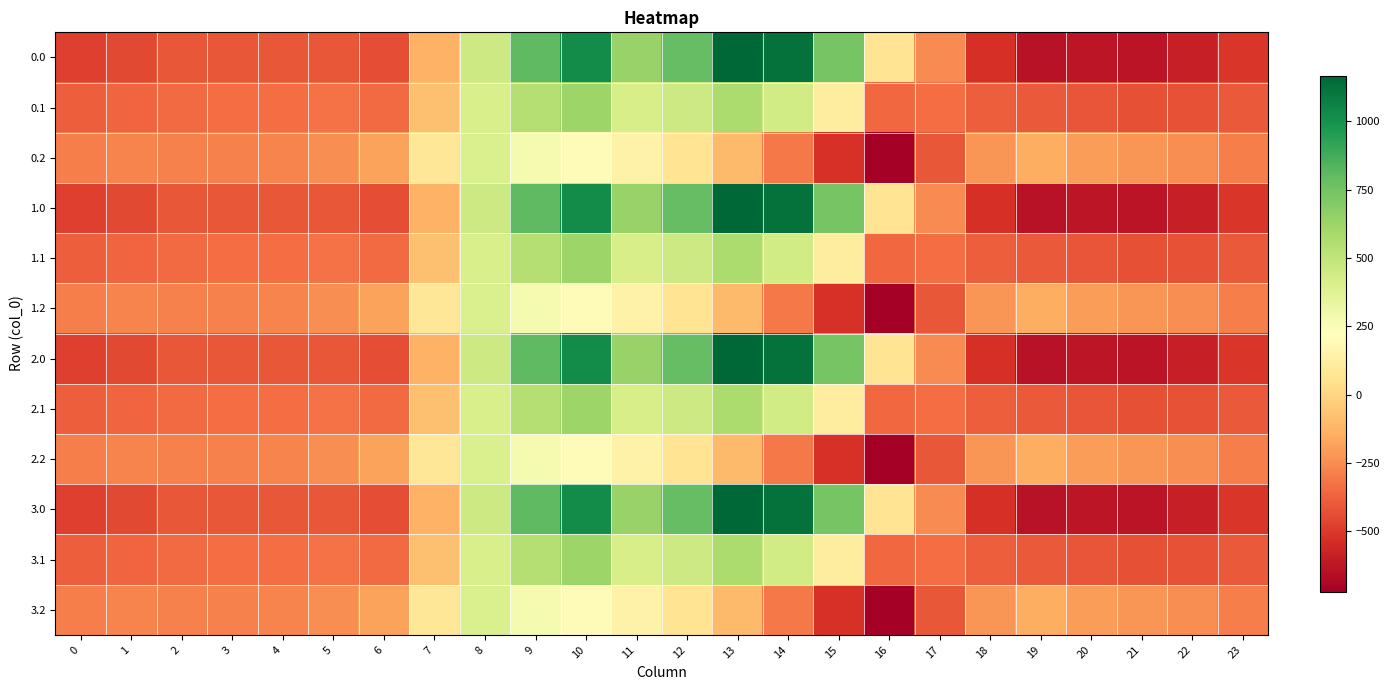

Which category has the highest value across all series?

13